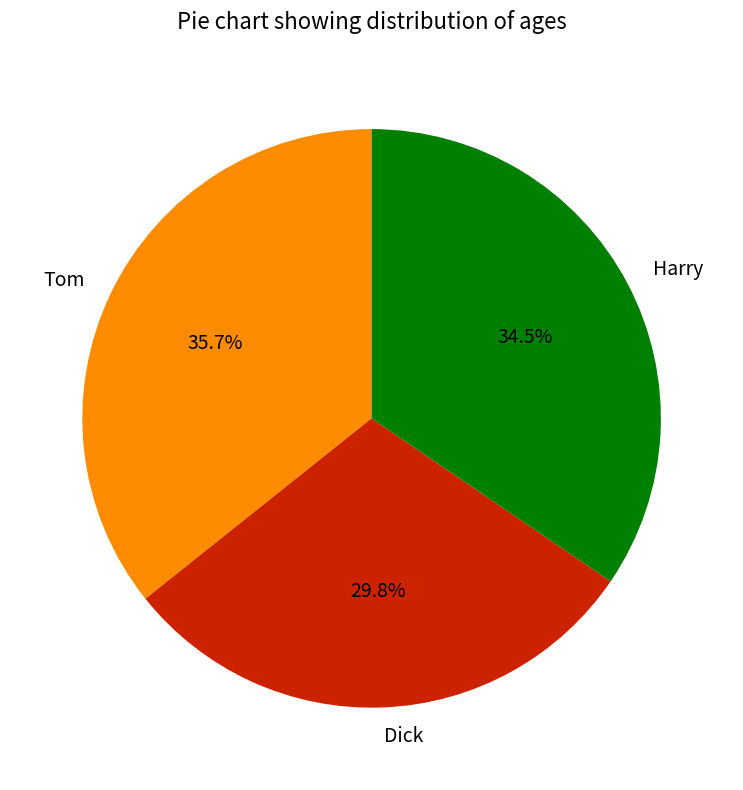

Between Harry and Tom, which is larger?

Tom